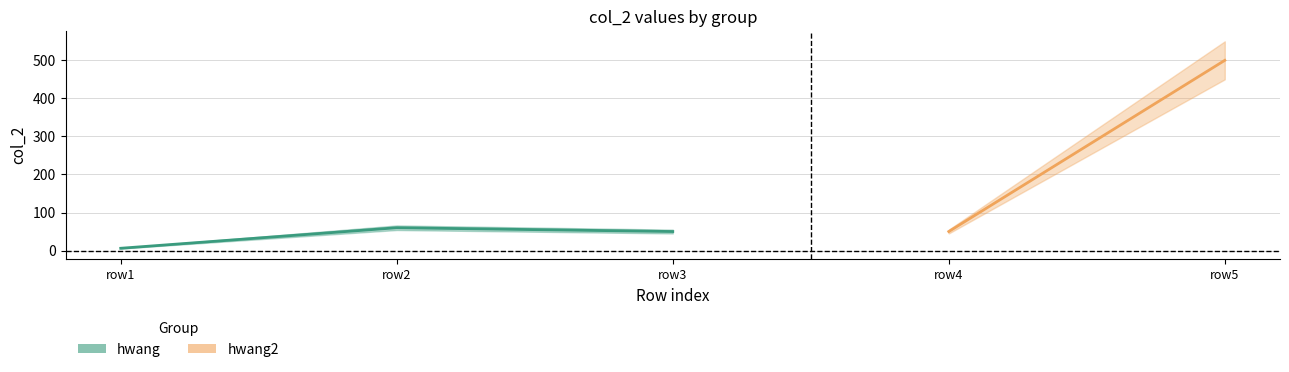

What is the smallest value displayed?

6